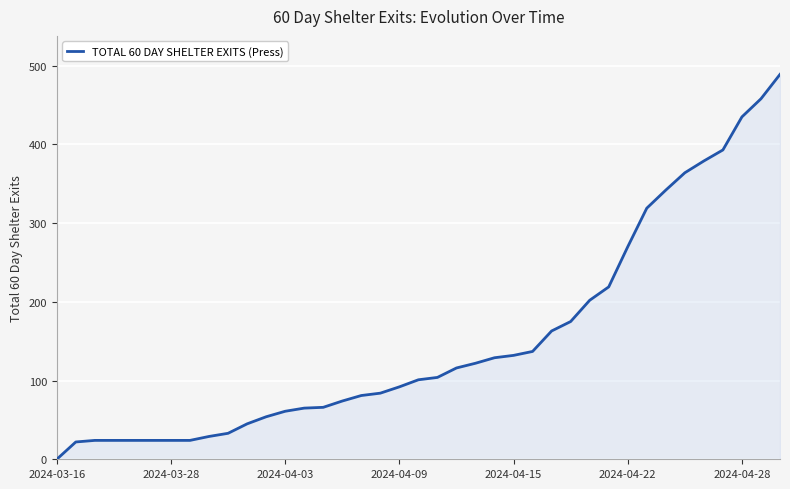

What is the difference between the maximum and minimum values?

489